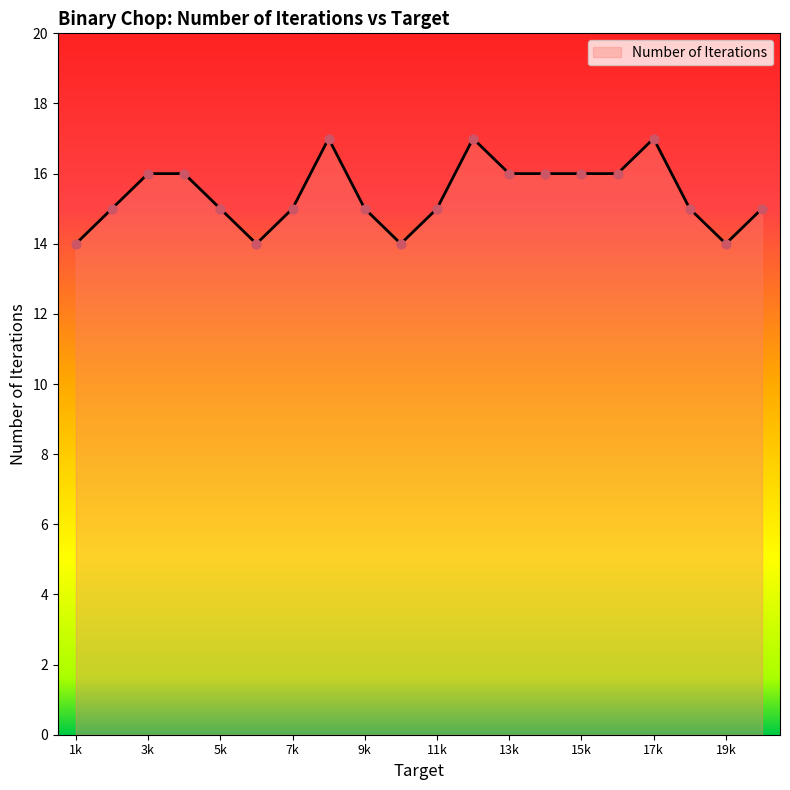

What is the maximum value shown in the chart?

17